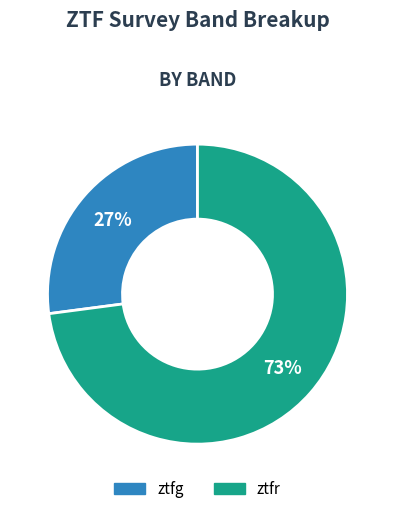

To the nearest percent, what is the difference between the largest and smallest slice percentages?

46%